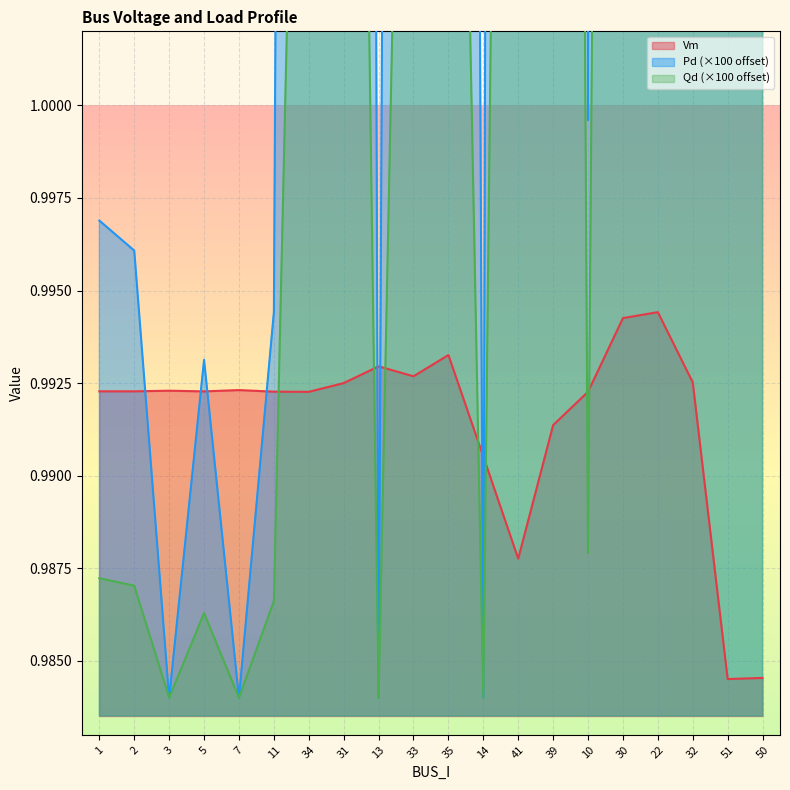

Reading right to left, extract all data points from this chart.

Vm: 50=1.0	51=1.0	32=1.0	22=1.0	30=1.0	10=1.0	39=1.0	41=1.0	14=1.0	35=1.0	33=1.0	13=1.0	31=1.0	34=1.0	11=1.0	7=1.0	5=1.0	3=1.0	2=1.0	1=1.0
Pd: 50=1.5	51=1.1	32=1.1	22=1.4	30=1.5	10=1.0	39=1.6	41=1.3	14=1.0	35=1.2	33=1.2	13=1.0	31=1.3	34=1.2	11=1.0	7=1.0	5=1.0	3=1.0	2=1.0	1=1.0
Qd: 50=1.1	51=1.0	32=1.0	22=1.1	30=1.1	10=1.0	39=1.2	41=1.1	14=1.0	35=1.0	33=1.0	13=1.0	31=1.1	34=1.0	11=1.0	7=1.0	5=1.0	3=1.0	2=1.0	1=1.0